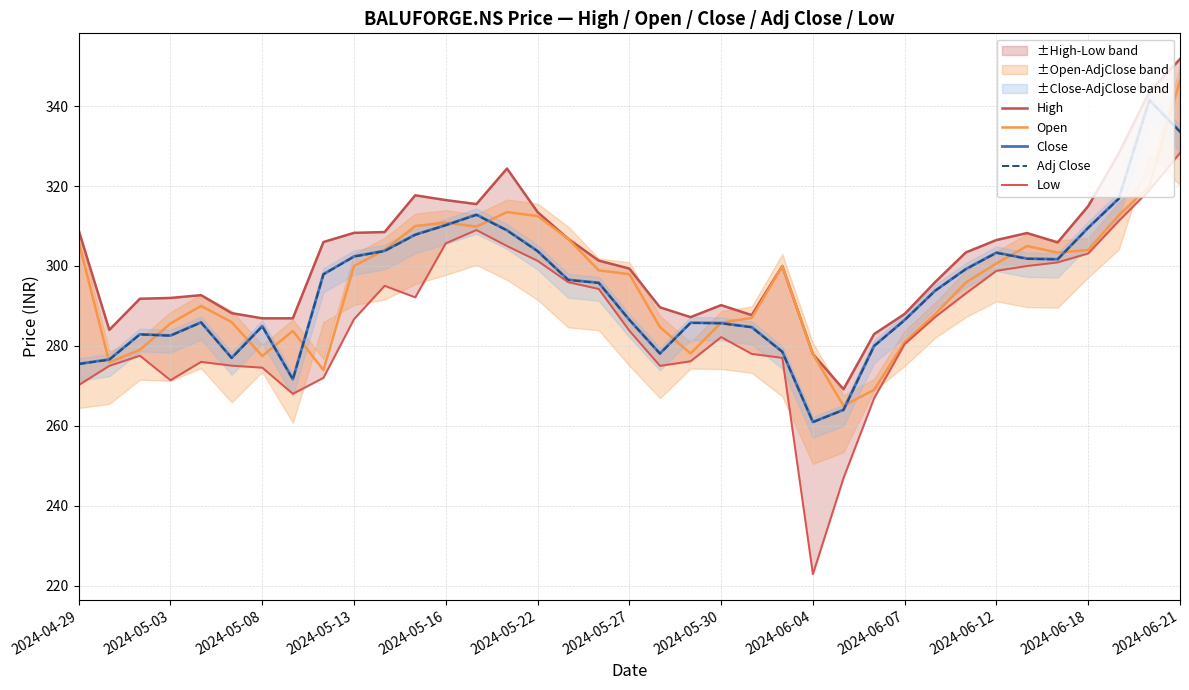

What is the minimum value for High?

269.1